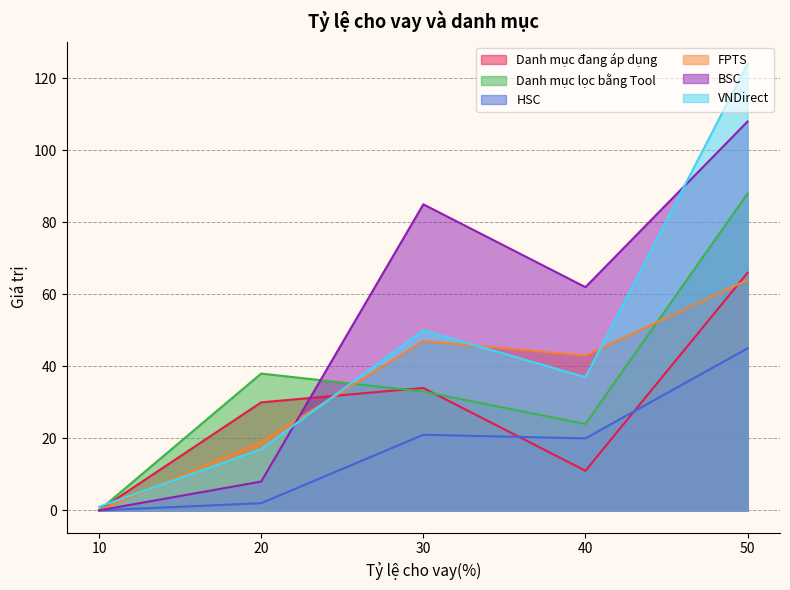

List the series in order of their peak value, highest first.

VNDirect, BSC, Danh mục lọc bằng Tool, Danh mục đang áp dụng, FPTS, HSC